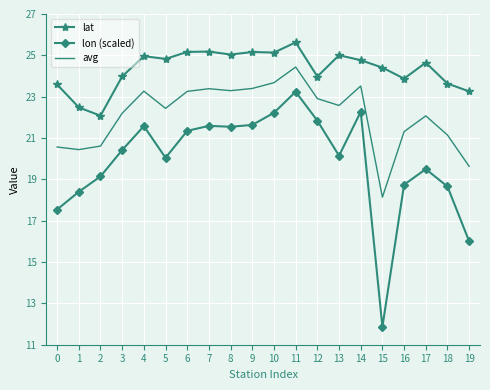

Where is the first local minimum for lat?

2